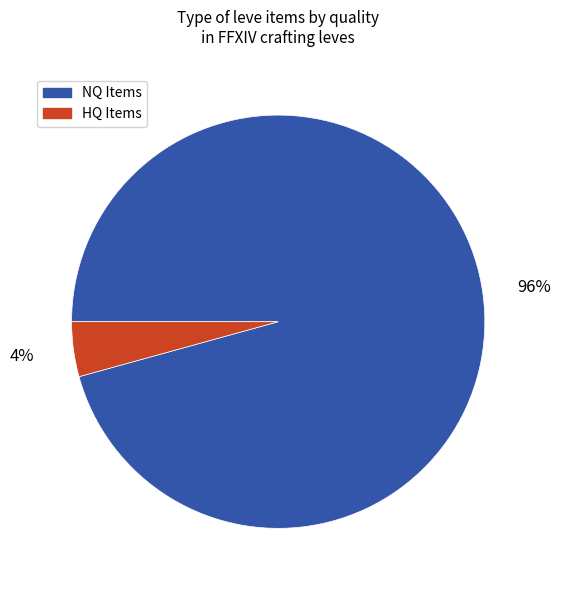

To the nearest percent, what is the average slice percentage?

50%